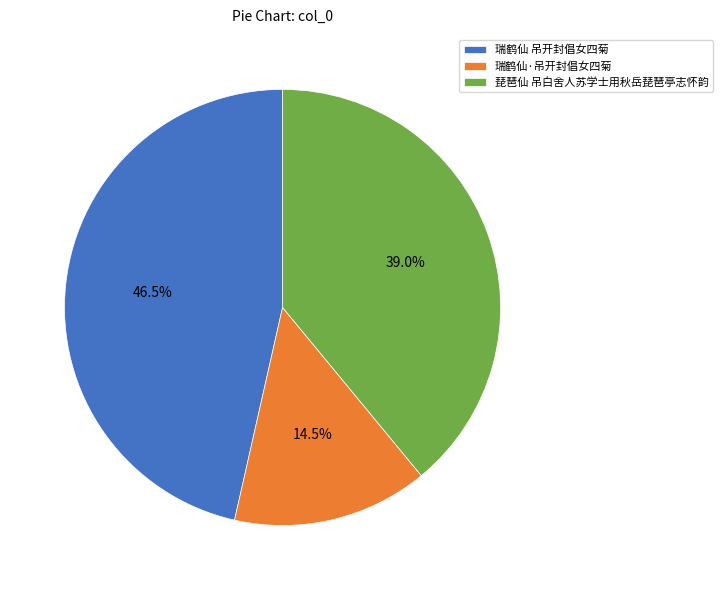

Approximately how many times larger is the value at 瑞鹤仙 吊开封倡女四菊 compared to 瑞鹤仙·吊开封倡女四菊?

3.2